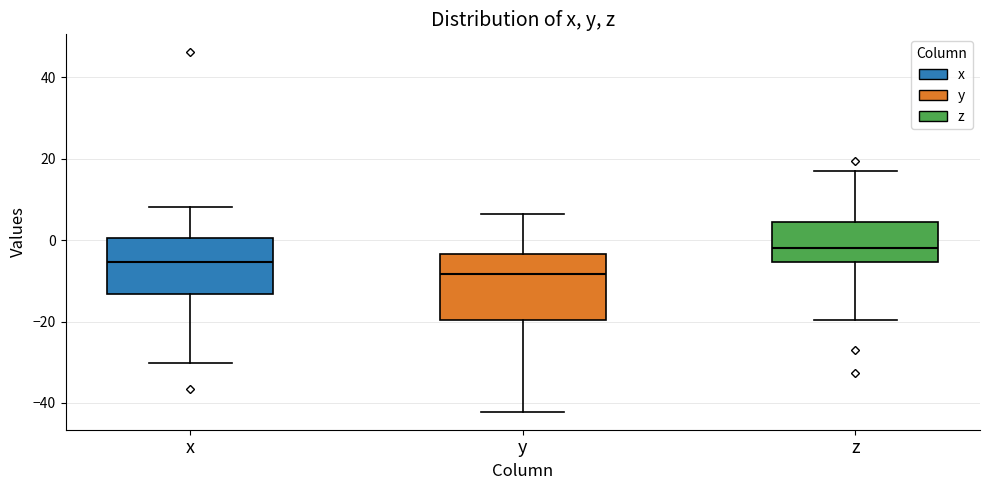

Reading left to right, read every box against the y-axis: the position of its median line, the range the box covers, and the ends of its whiskers. The values are not printed on the chart, so give them approximately, as read against the axis.

x: median -6, box -14 to 0, whiskers -30 to 8
y: median -8, box -20 to -4, whiskers -42 to 6
z: median -2, box -6 to 4, whiskers -20 to 16